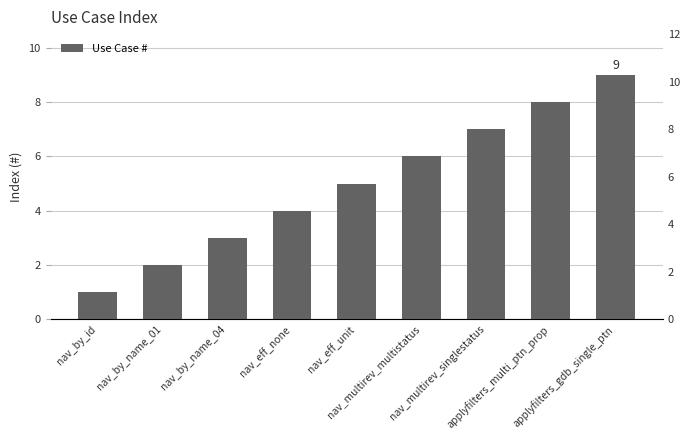

Reading right to left, what are all the values shown in this chart?

9	8	7	6	5	4	3	2	1